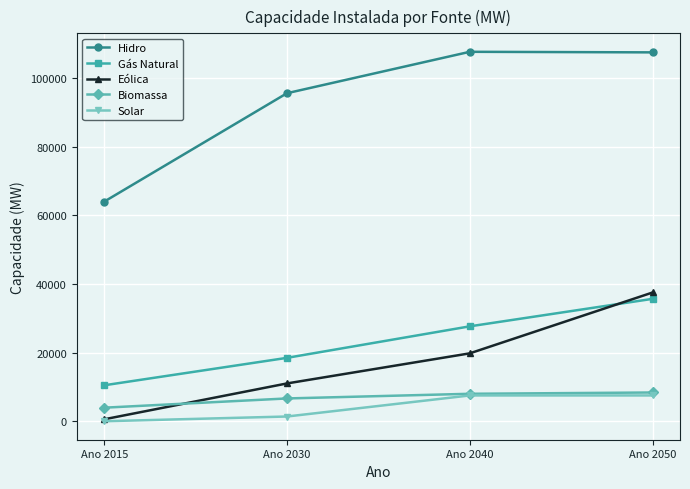

How many series are shown in this chart?

5